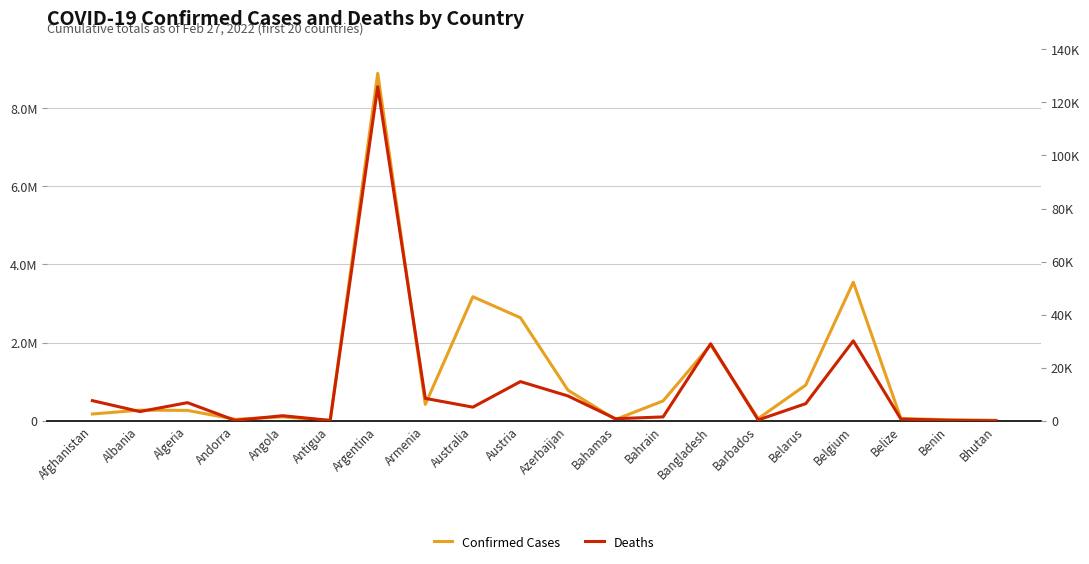

List the series in order of their peak value, highest first.

Confirmed Cases, Deaths